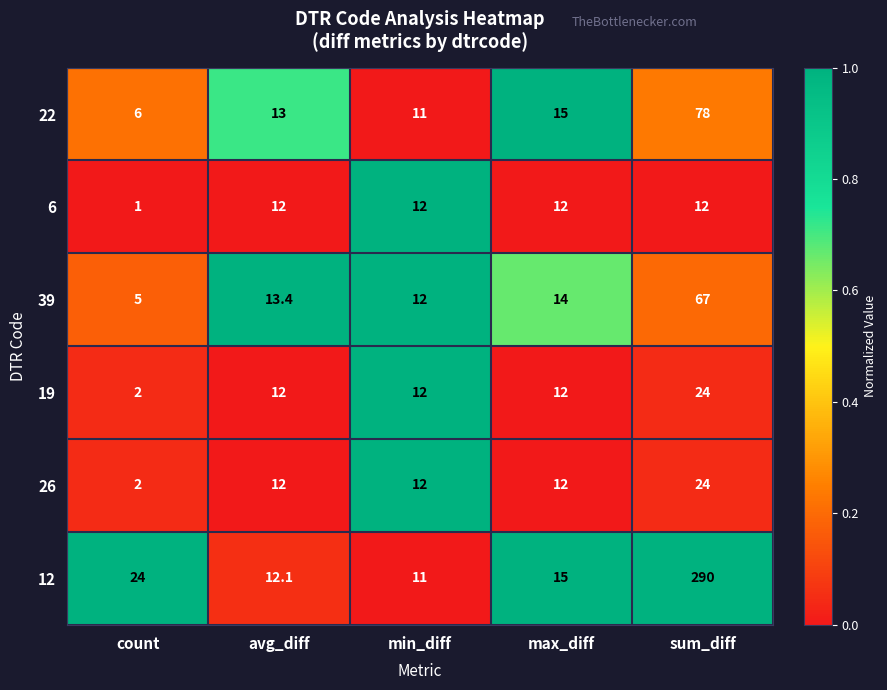

Reading right to left, transcribe all the data shown in this chart.

22: 78.0	15.0	11.0	13.0	6.0
6: 12.0	12.0	12.0	12.0	1.0
39: 67.0	14.0	12.0	13.4	5.0
19: 24.0	12.0	12.0	12.0	2.0
26: 24.0	12.0	12.0	12.0	2.0
12: 290.0	15.0	11.0	12.1	24.0